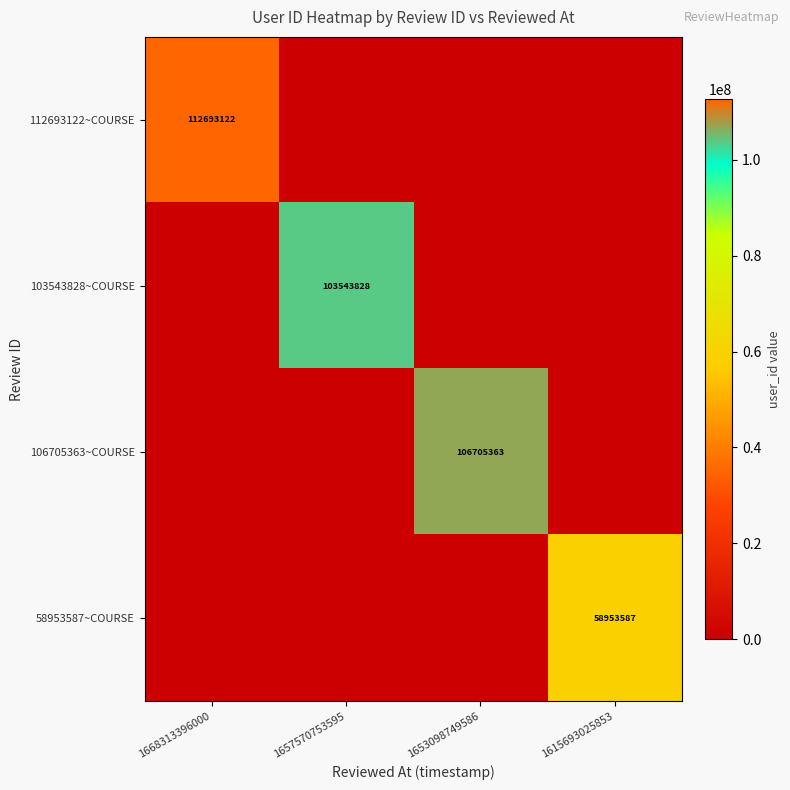

How many distinct data groups are displayed?

4